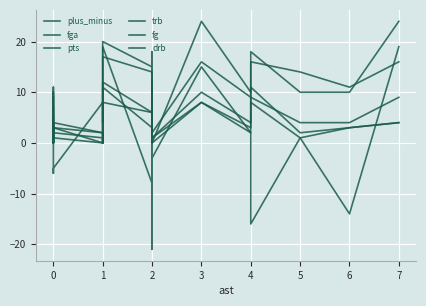

At how many categories does at least one series exceed 0?

20